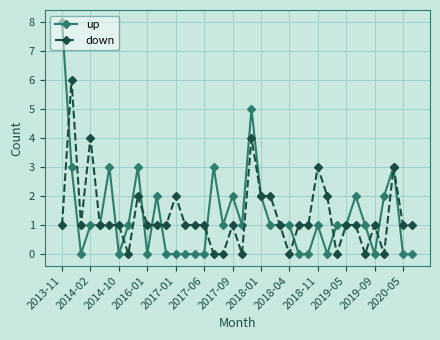

What is the maximum value for up?

8